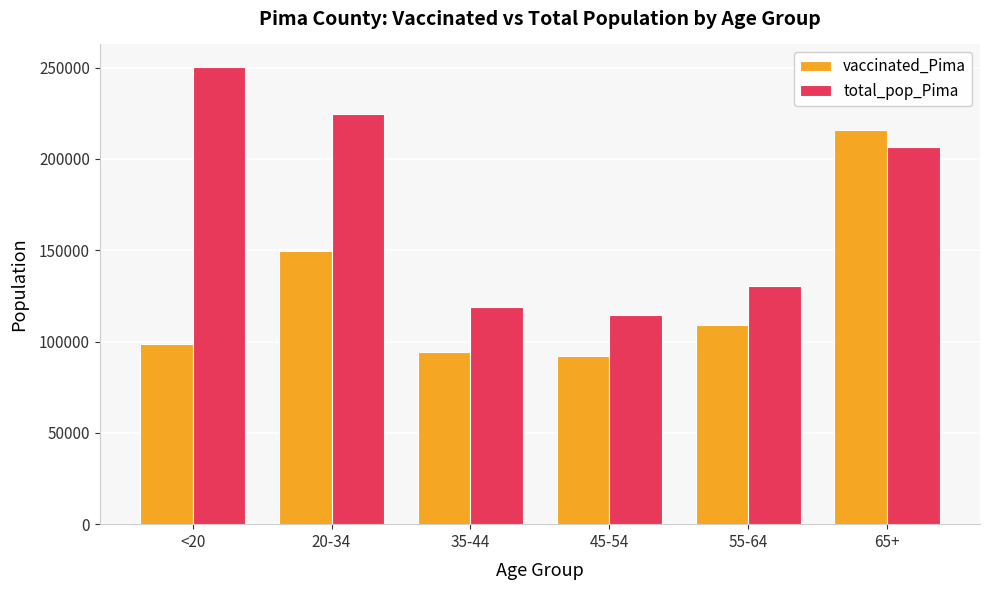

Which series changed the most between <20 and 55-64?

total_pop_Pima